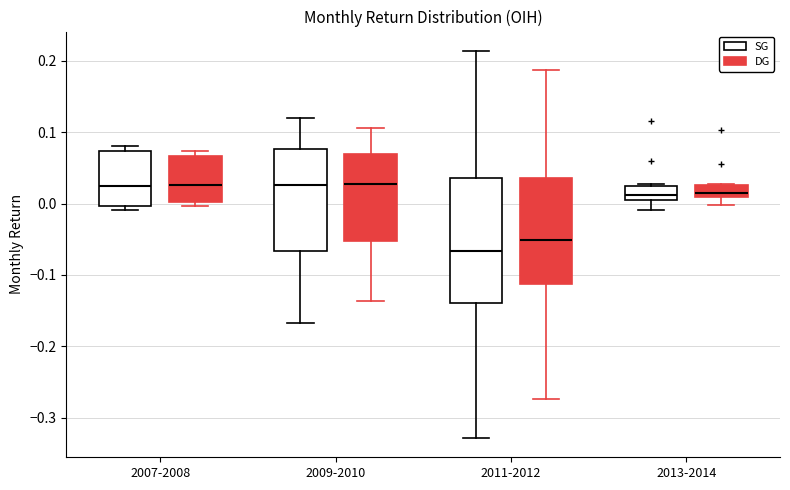

Where is the upper edge of the box for 2009-2010 (SG) on the y-axis? The values are not printed on the chart, so give them approximately, as read against the axis.

0.08